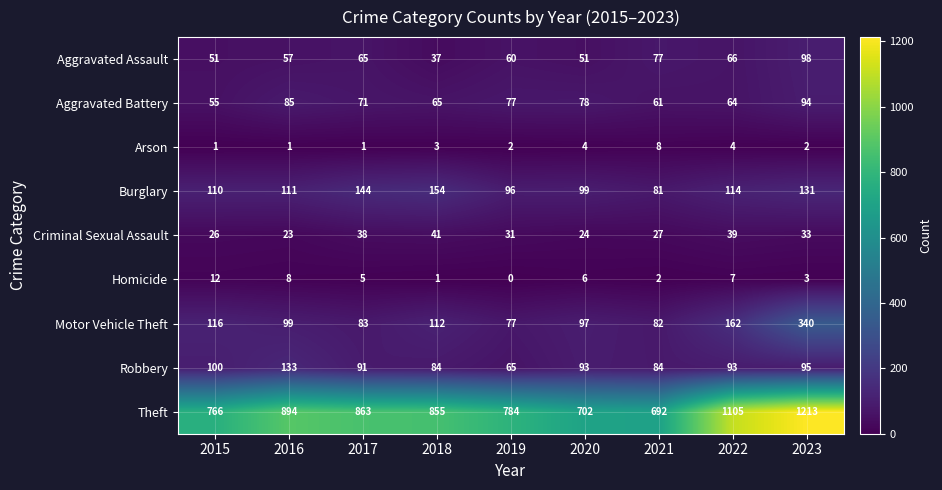

How many data points in Aggravated Assault are less than 60?

4